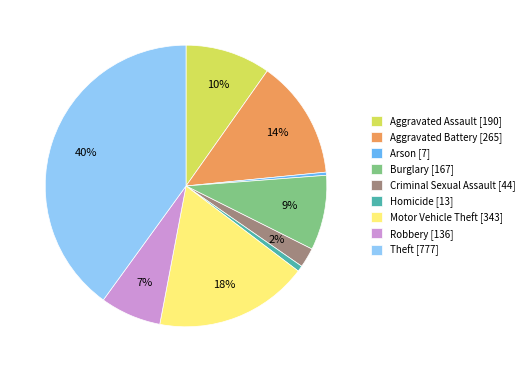

Does Aggravated Battery account for over 50% of the chart?

No